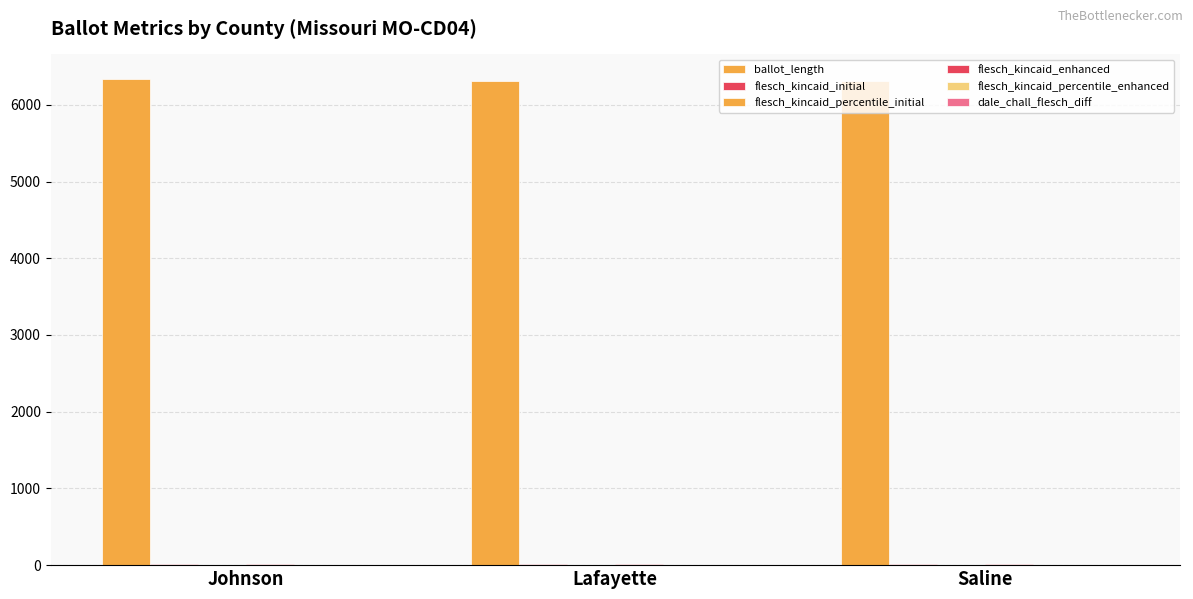

Are the bars horizontal?

No